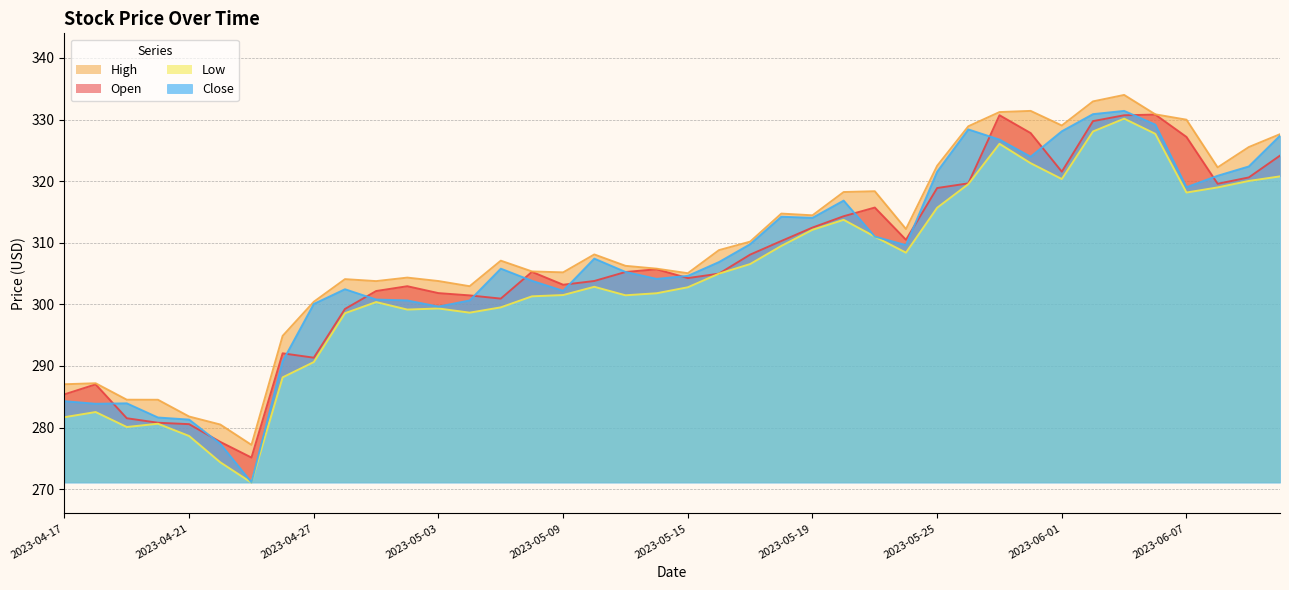

What is the label of the 6th point from the left?

2023-04-24